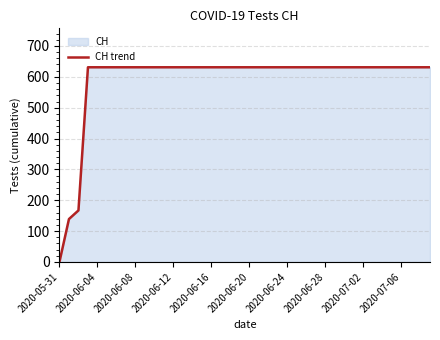

The chart shows a value of 631 at 13. True or false?

True